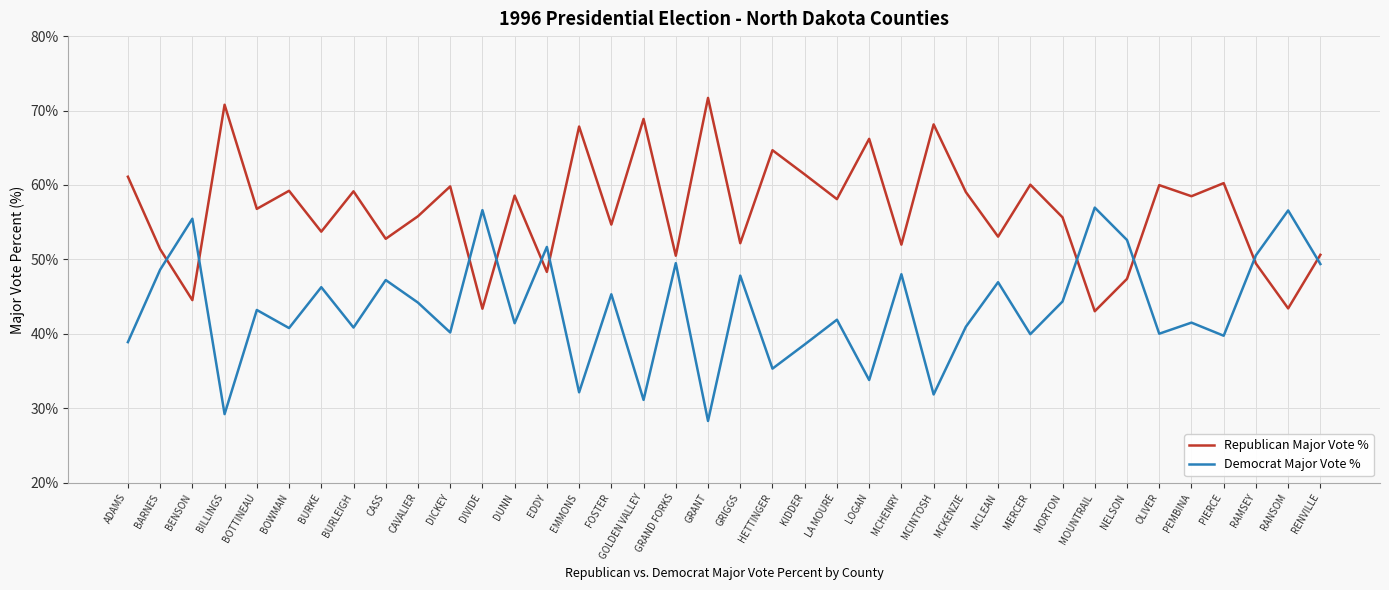

The Democrat Major Vote % series shows 52.6 at NELSON. True or false?

True